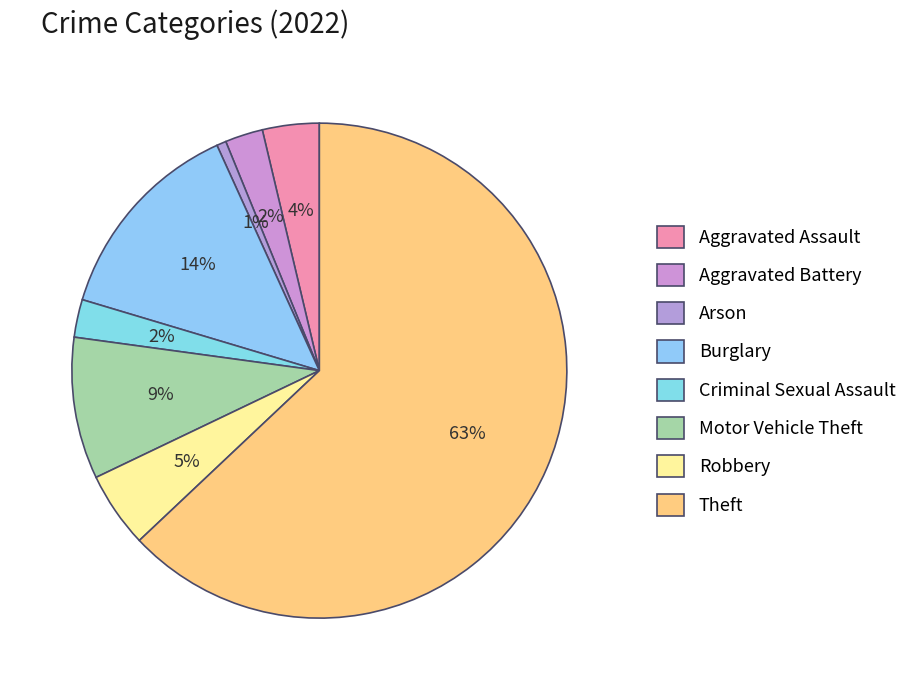

How many segments does this pie chart have?

8